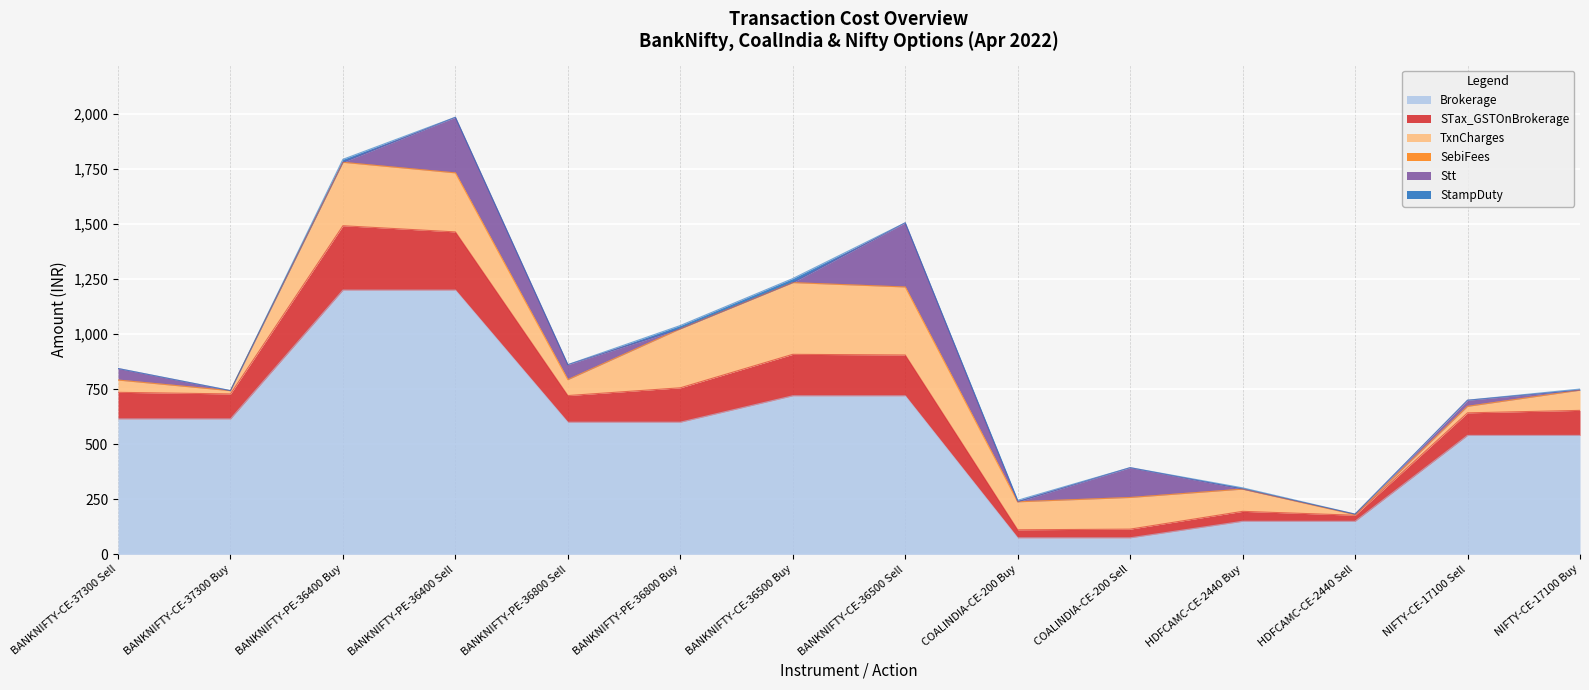

What are all the series names shown in the legend?

Brokerage, STax_GSTOnBrokerage, TxnCharges, SebiFees, Stt, StampDuty